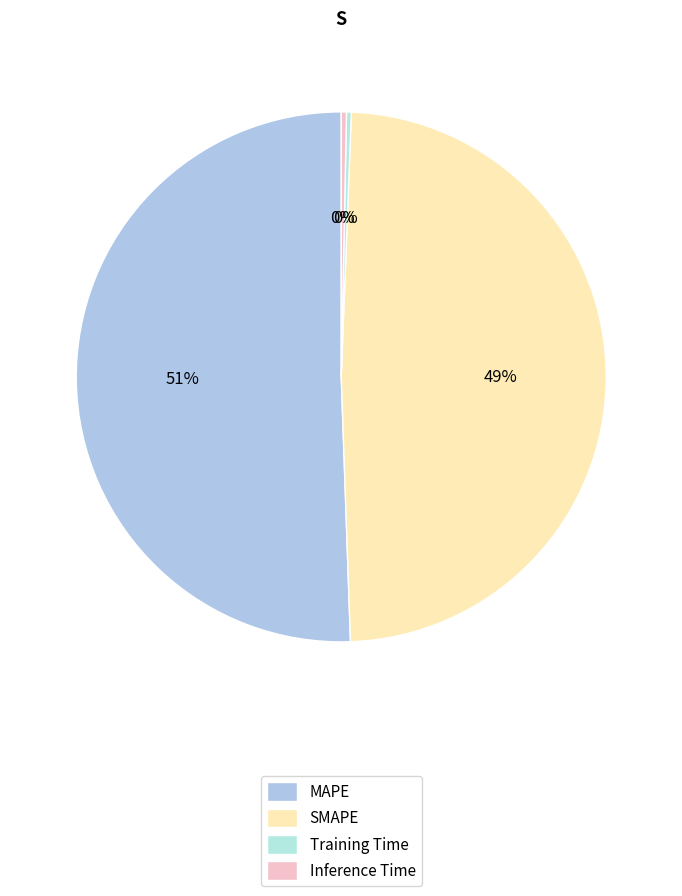

Do Training Time and MAPE together represent more than half of the pie?

Yes